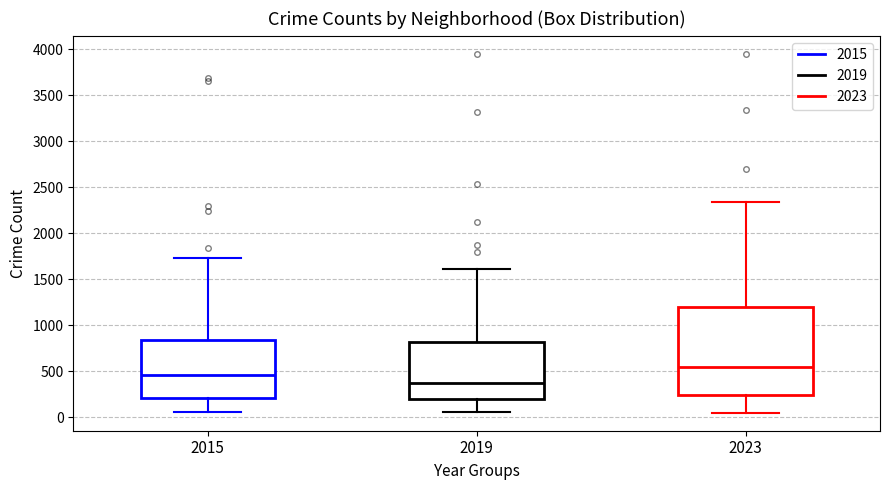

Which box is the tallest, from its lower edge to its upper edge?

2023